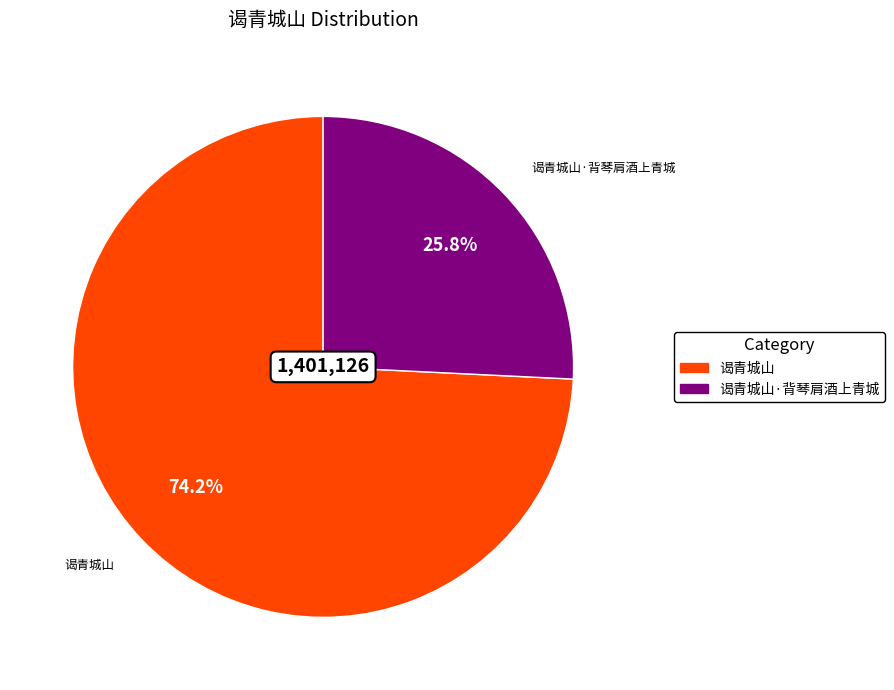

Is there any slice that represents more than half of the pie?

Yes